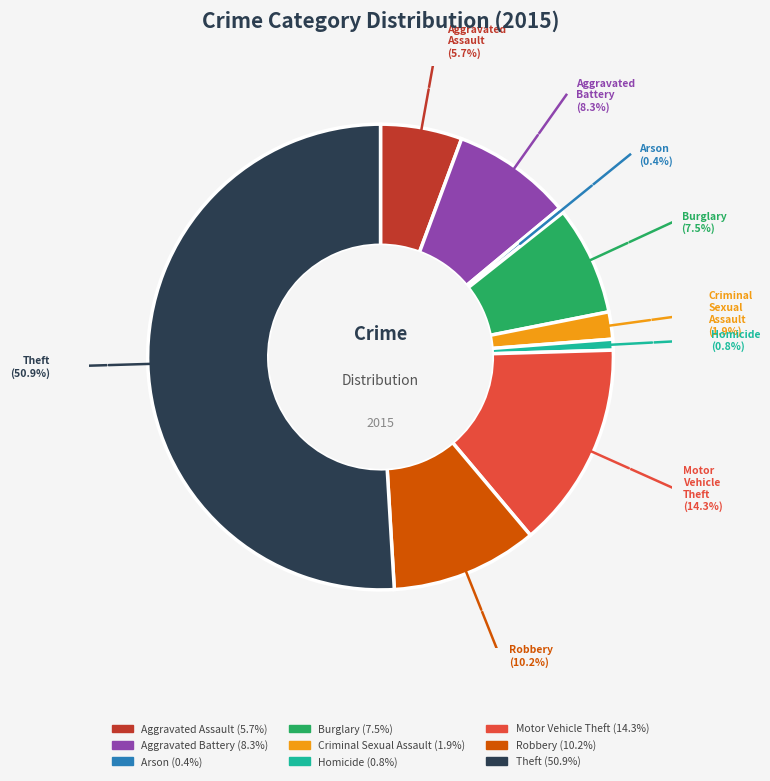

Does Burglary account for over 50% of the chart?

No